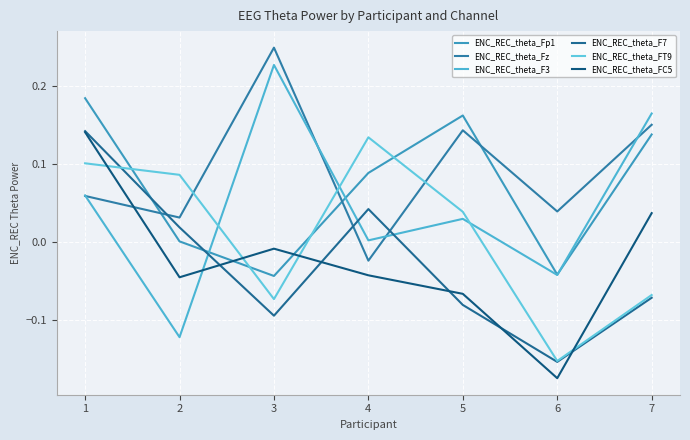

Which series ends up on top after the final intersection of ENC_REC_theta_F3 and ENC_REC_theta_F7?

ENC_REC_theta_F3